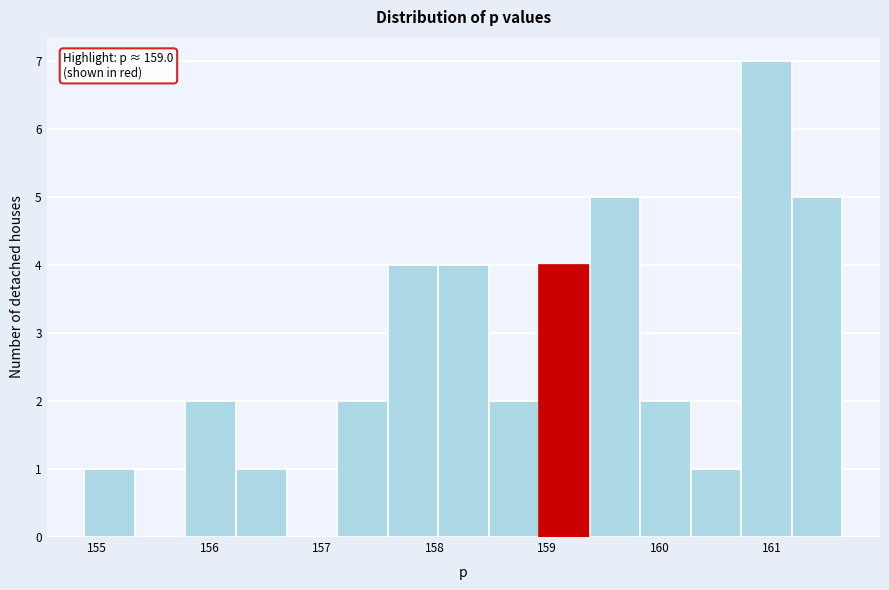

Which range on the x-axis has the tallest bar?

160.7 to 161.2